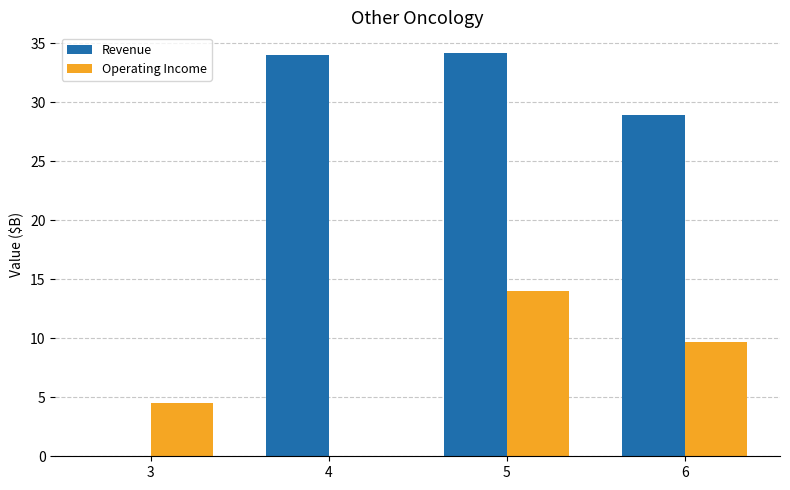

The Operating Income series shows 6.7 at 3. True or false?

False